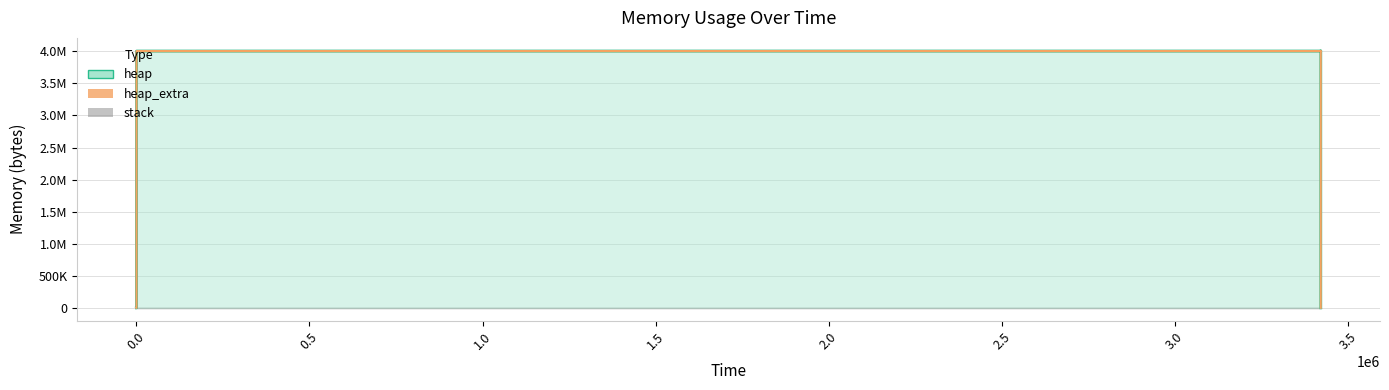

Which has a higher value, 3421895 or 3421907?

3421895